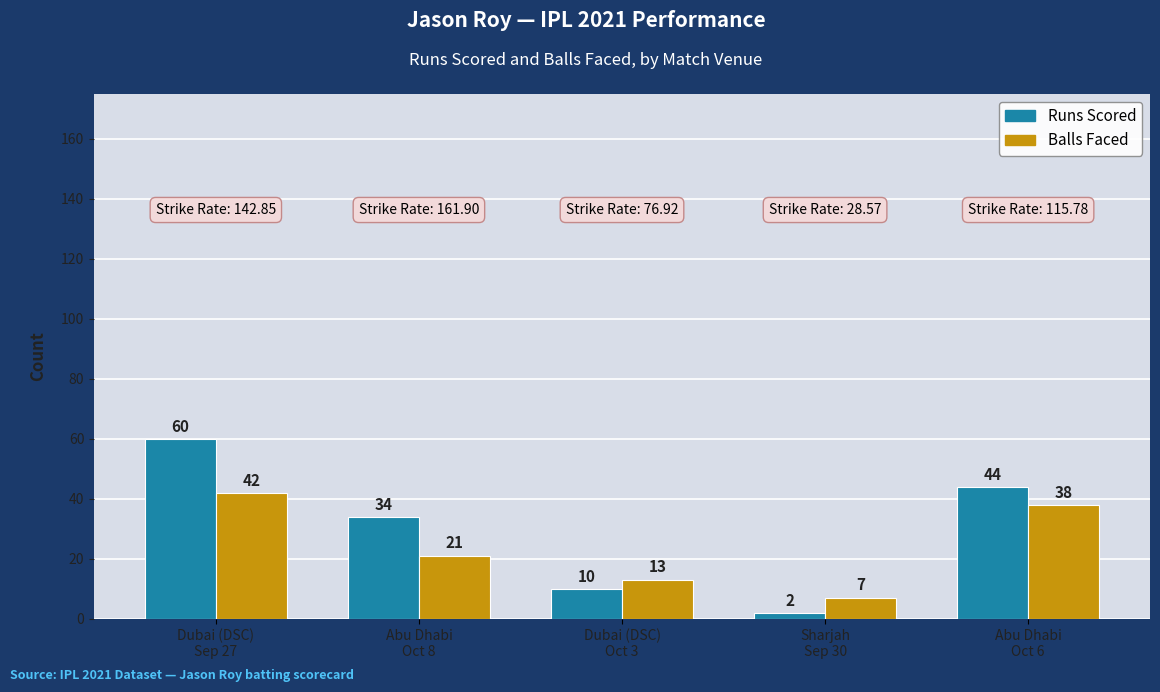

What is the greatest value displayed?

60